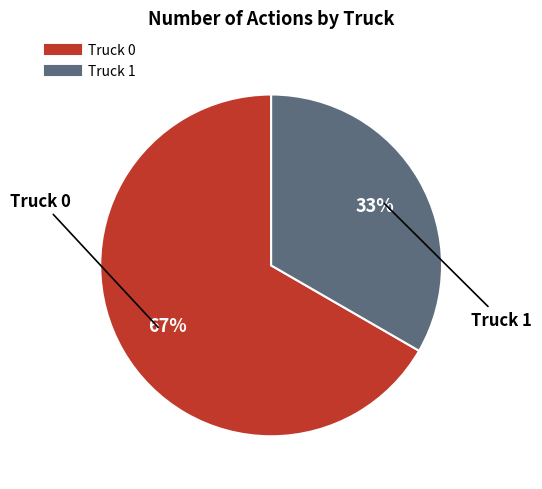

True or false: Truck 0 accounts for 67% of the total.

True